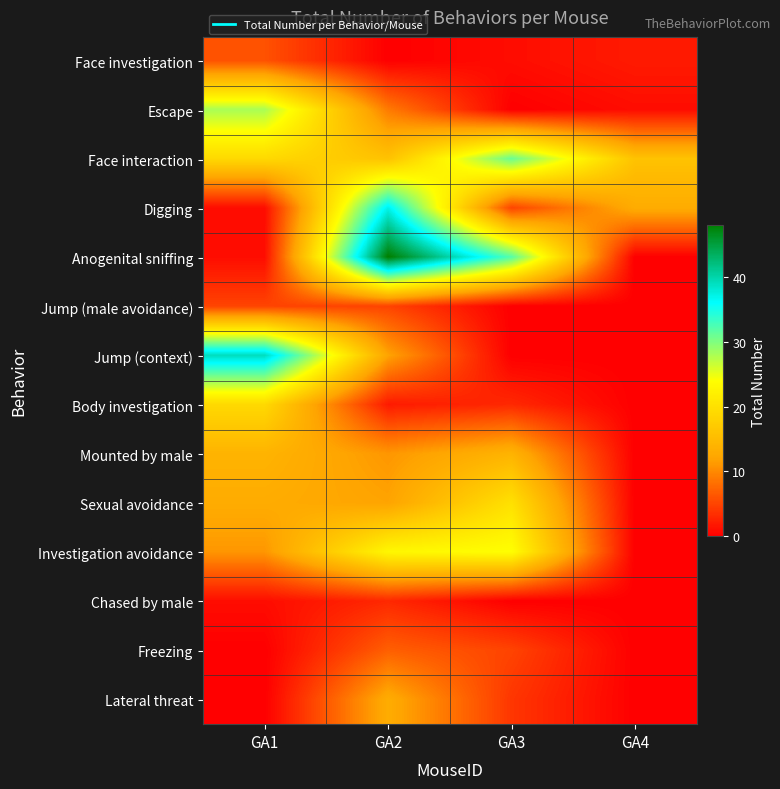

At which category is the sum across all series the highest?

GA2